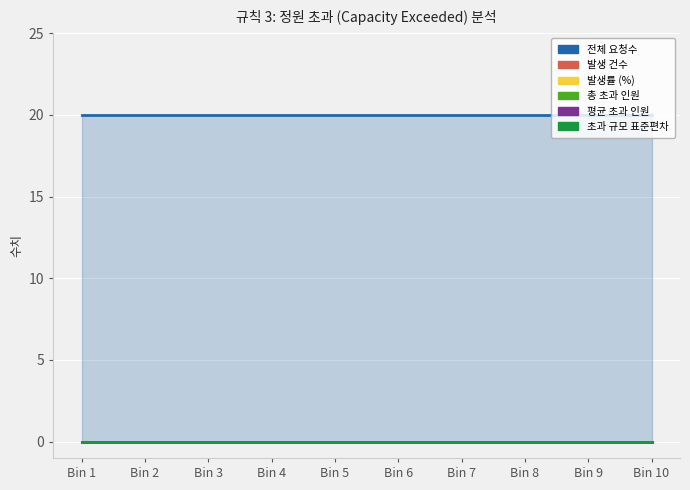

What is the spread (max minus min) of values at Bin 6?

20